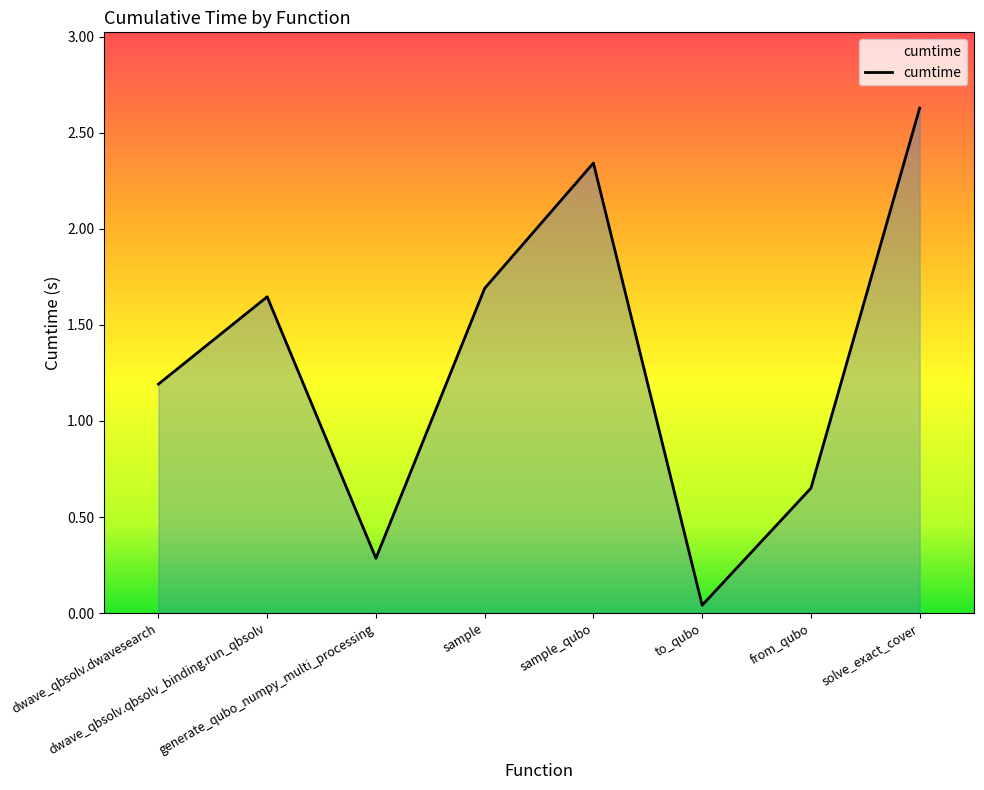

At which category does the data reach its first local peak?

dwave_qbsolv.qbsolv_binding.run_qbsolv